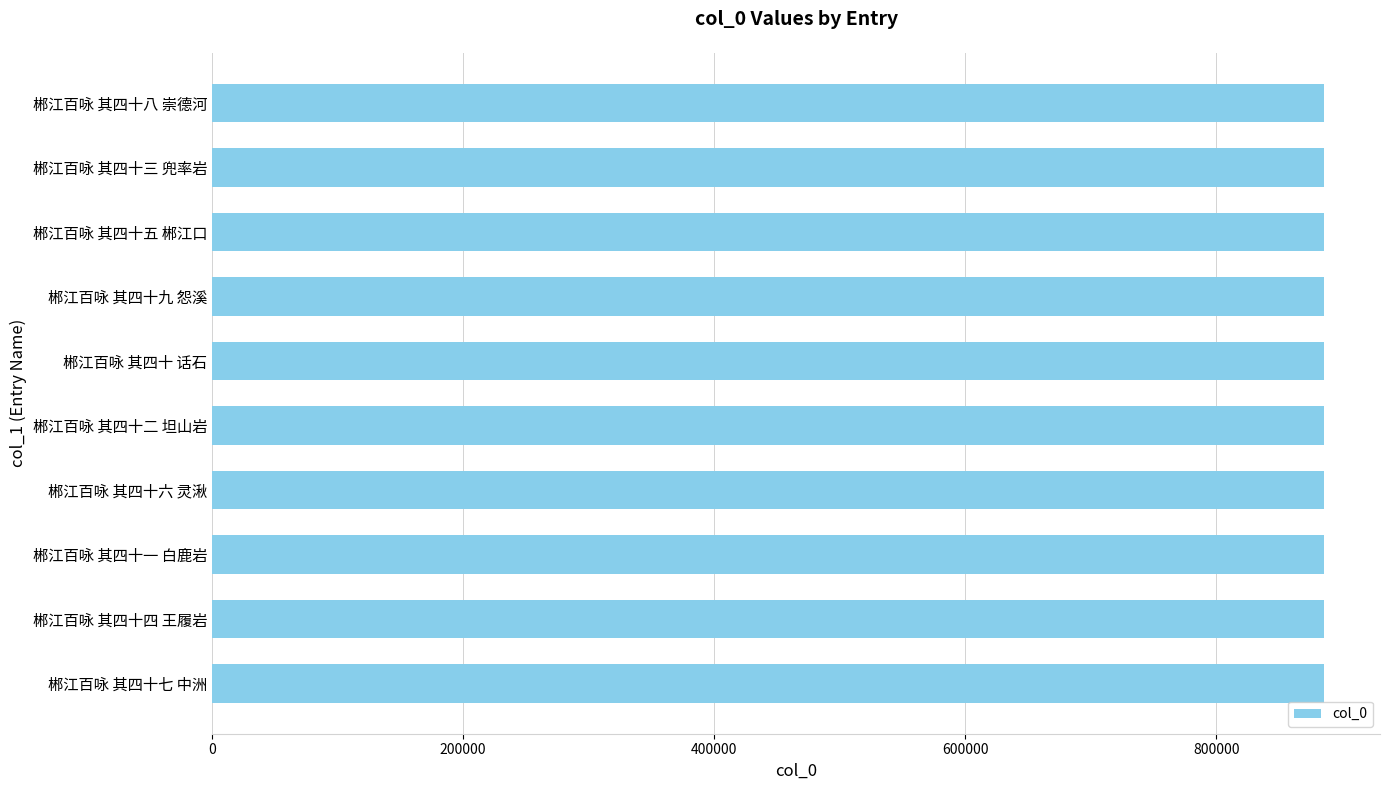

True or false: the data shows 886058 at 郴江百咏 其四十 话石.

True